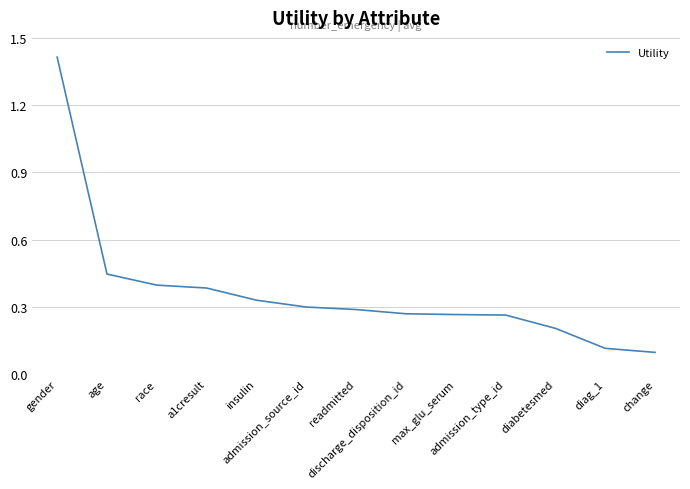

What is the greatest value displayed?

1.4